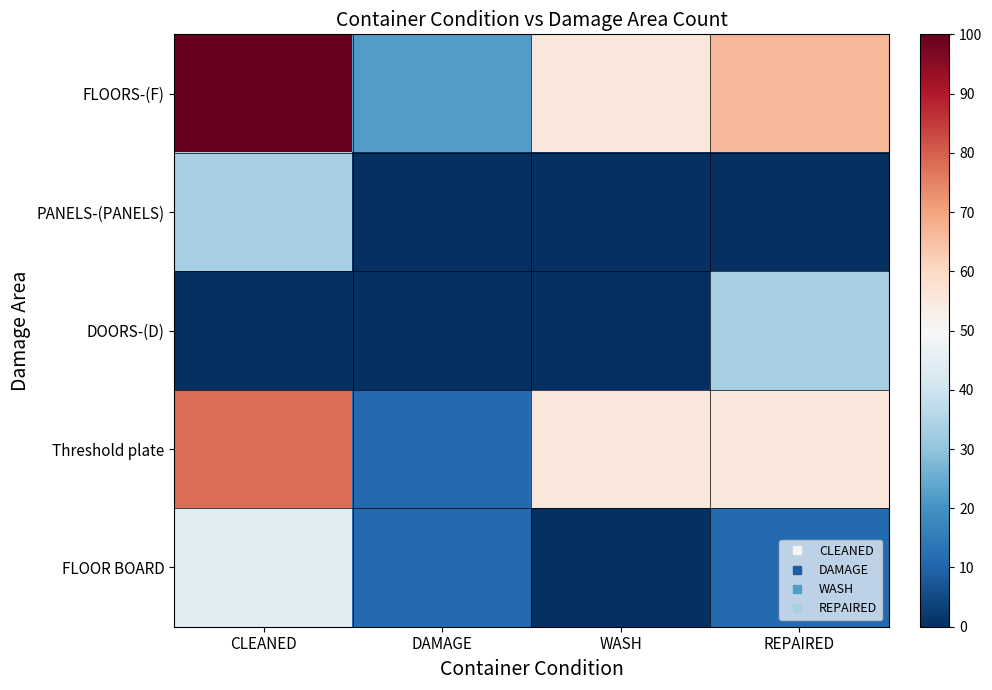

Reading left to right, transcribe all the data shown in this chart.

FLOORS-(F): CLEANED=100.0	DAMAGE=22.2	WASH=55.6	REPAIRED=66.7
PANELS-(PANELS): CLEANED=33.3	DAMAGE=0.0	WASH=0.0	REPAIRED=0.0
DOORS-(D): CLEANED=0.0	DAMAGE=0.0	WASH=0.0	REPAIRED=33.3
Threshold plate: CLEANED=77.8	DAMAGE=11.1	WASH=55.6	REPAIRED=55.6
FLOOR BOARD: CLEANED=44.4	DAMAGE=11.1	WASH=0.0	REPAIRED=11.1